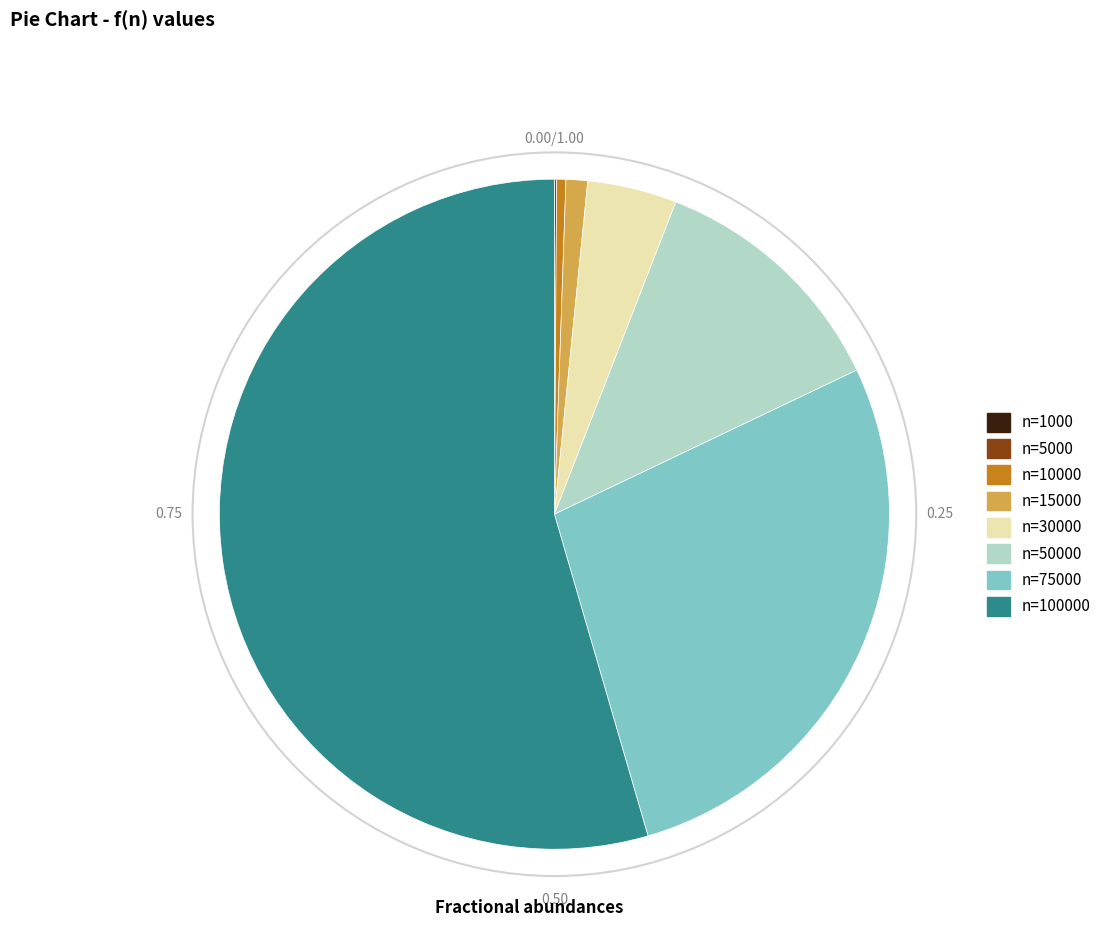

Does any single category account for the majority?

Yes